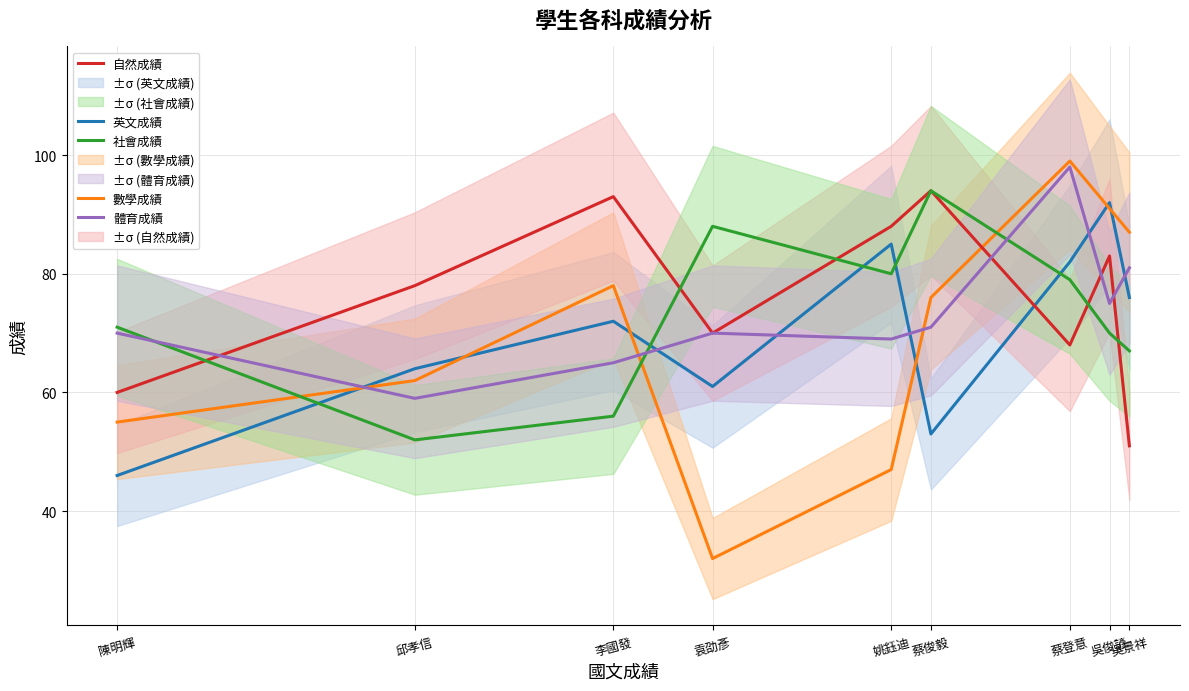

Where does the 數學成績 series first go above 76?

李國發